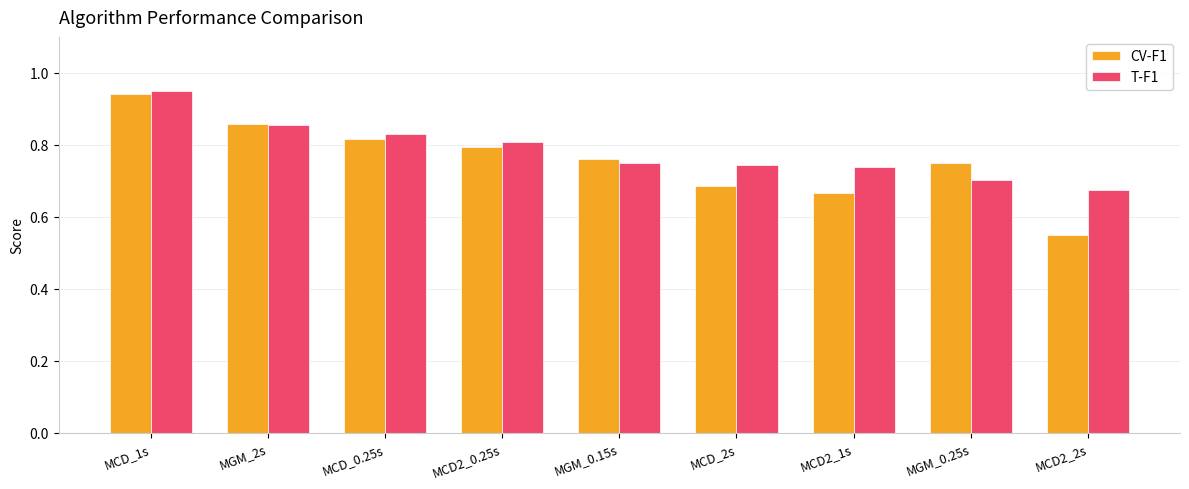

At MCD2_1s, list the series in order from largest to smallest.

T-F1, CV-F1